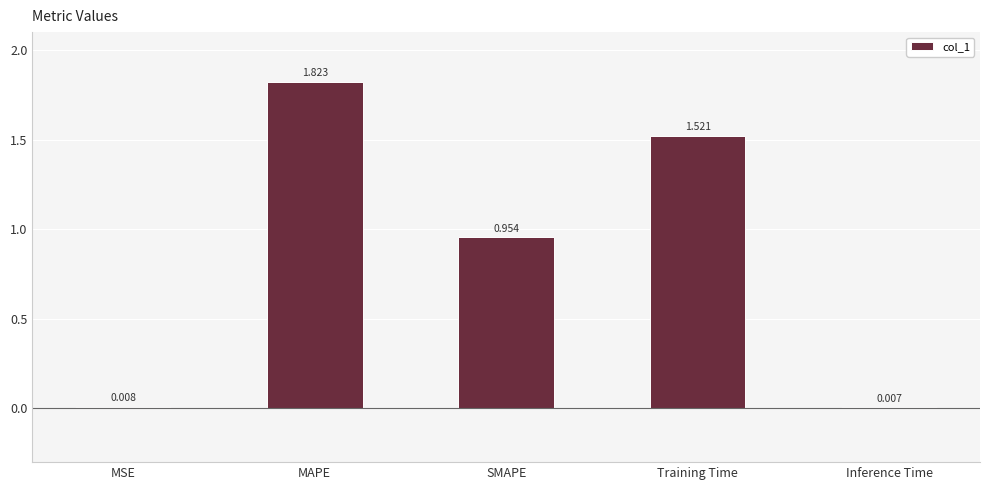

Which category has the highest value across all series?

MAPE